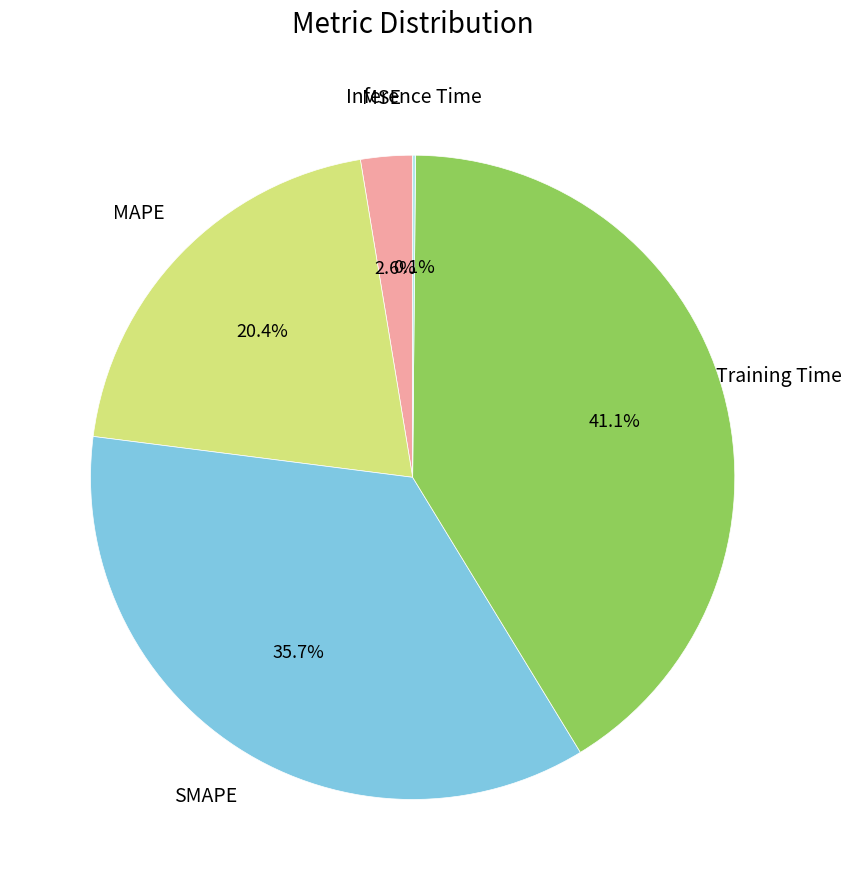

Is there a majority slice in this chart?

No